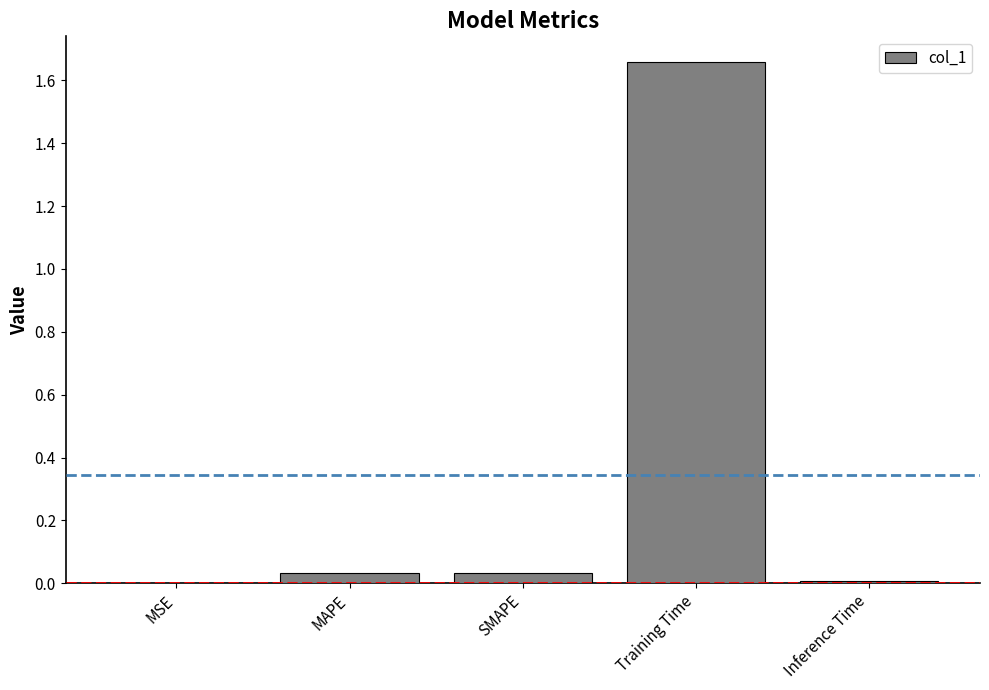

At which category does the chart reach its peak across all series?

Training Time